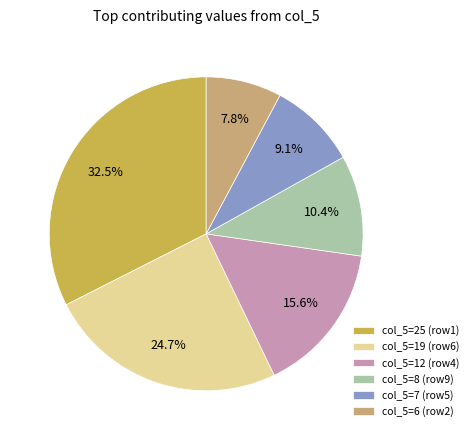

Which category has the smallest portion of the pie?

col_5=6 (row2)